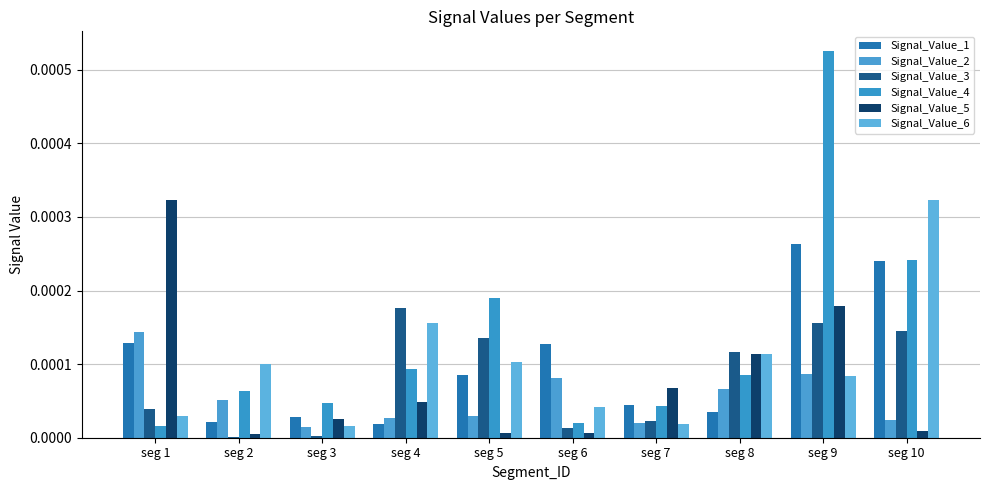

What are all the series names shown in the legend?

Signal_Value_1, Signal_Value_2, Signal_Value_3, Signal_Value_4, Signal_Value_5, Signal_Value_6